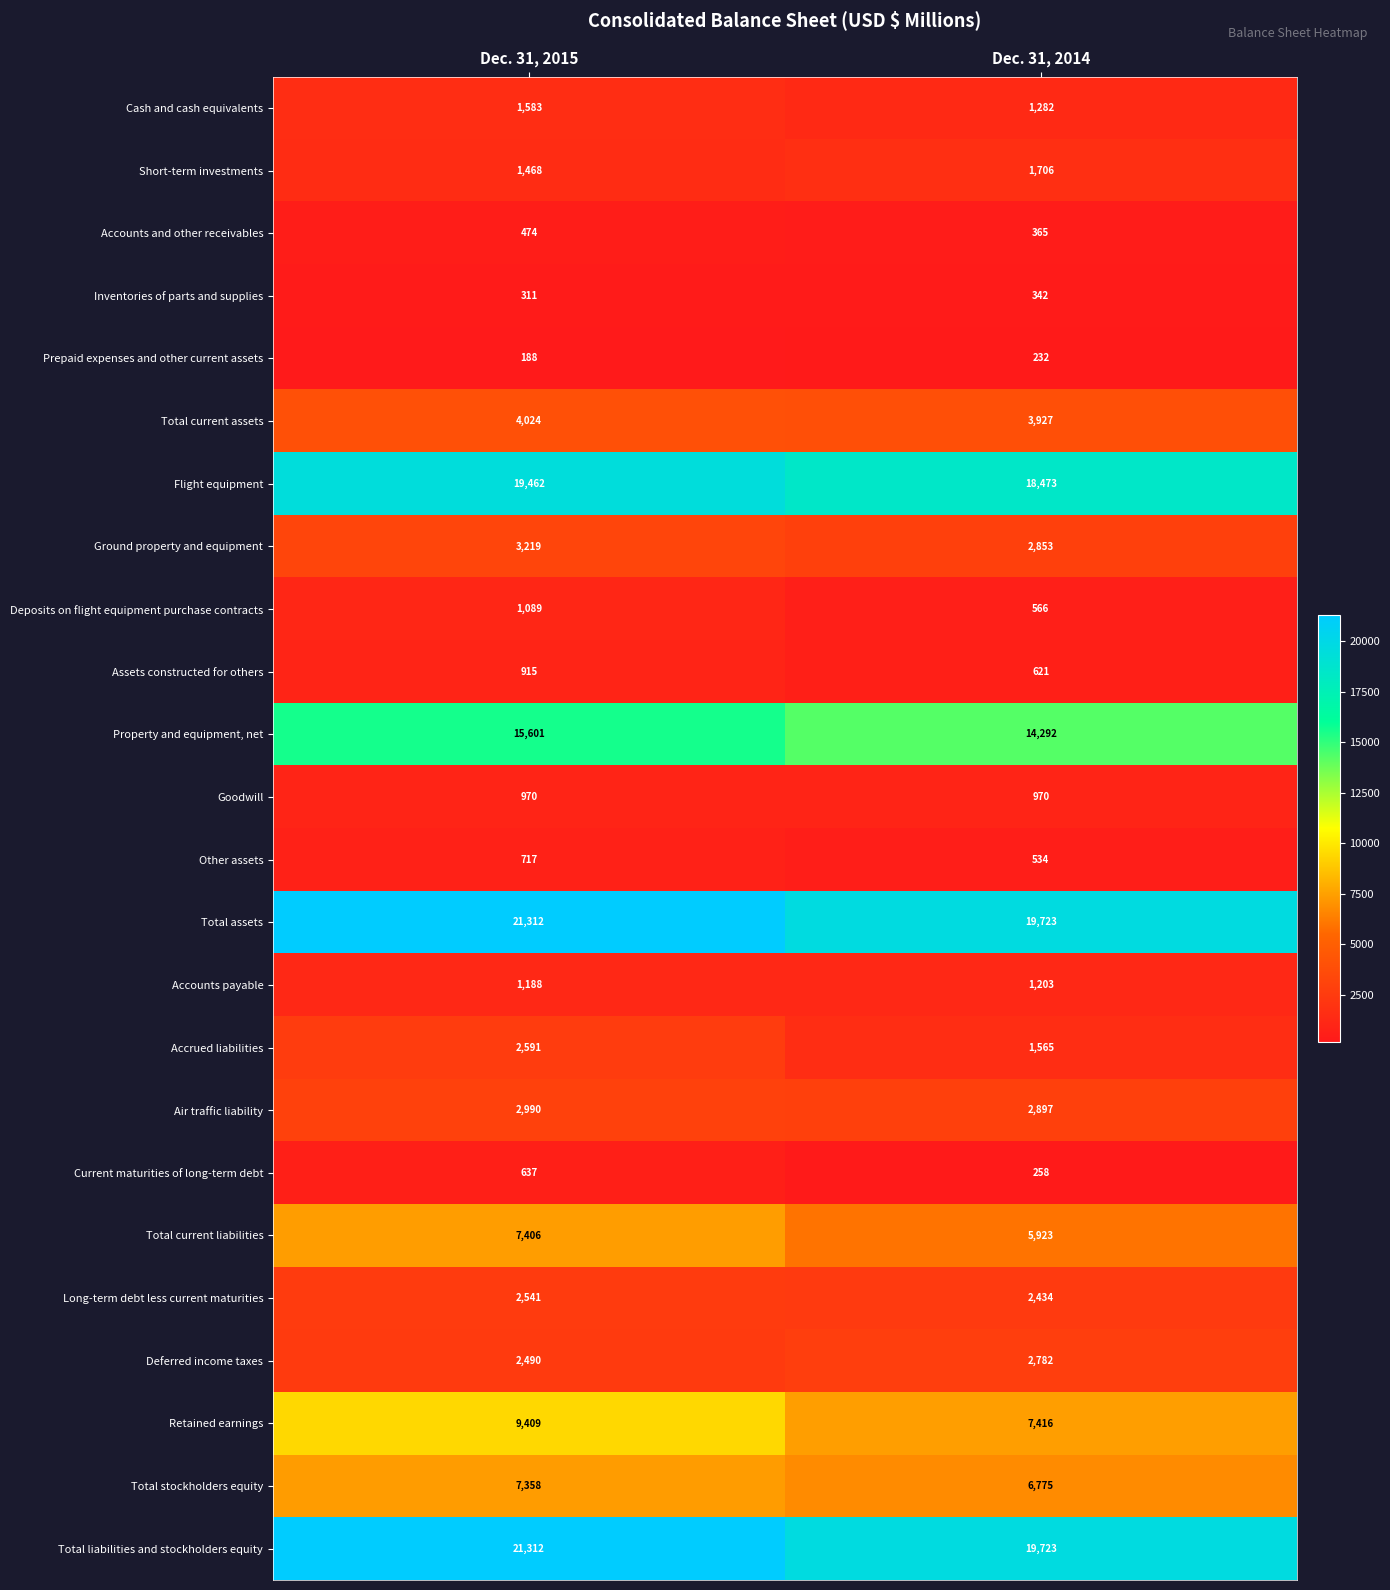

Which category has the lowest value across all series?

Dec. 31, 2015